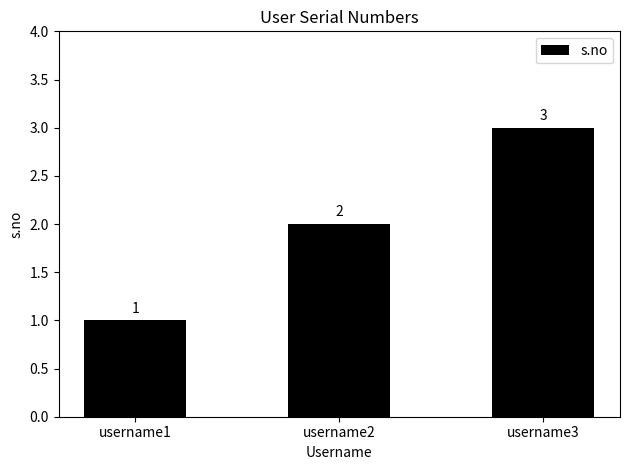

The chart shows a value of 1 at username1. True or false?

True